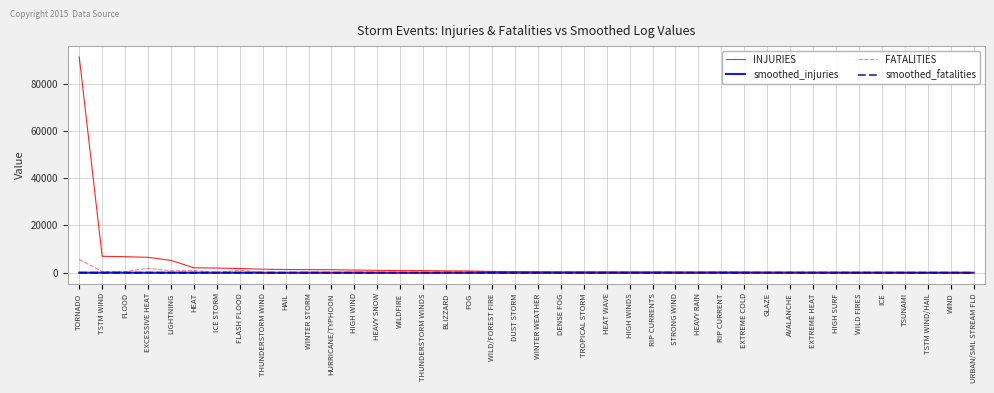

Which series has the largest range (max minus min)?

INJURIES